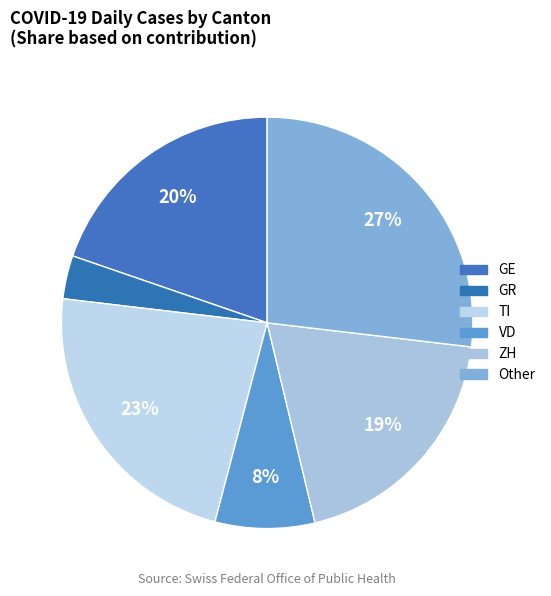

Which slice is the smallest?

GR